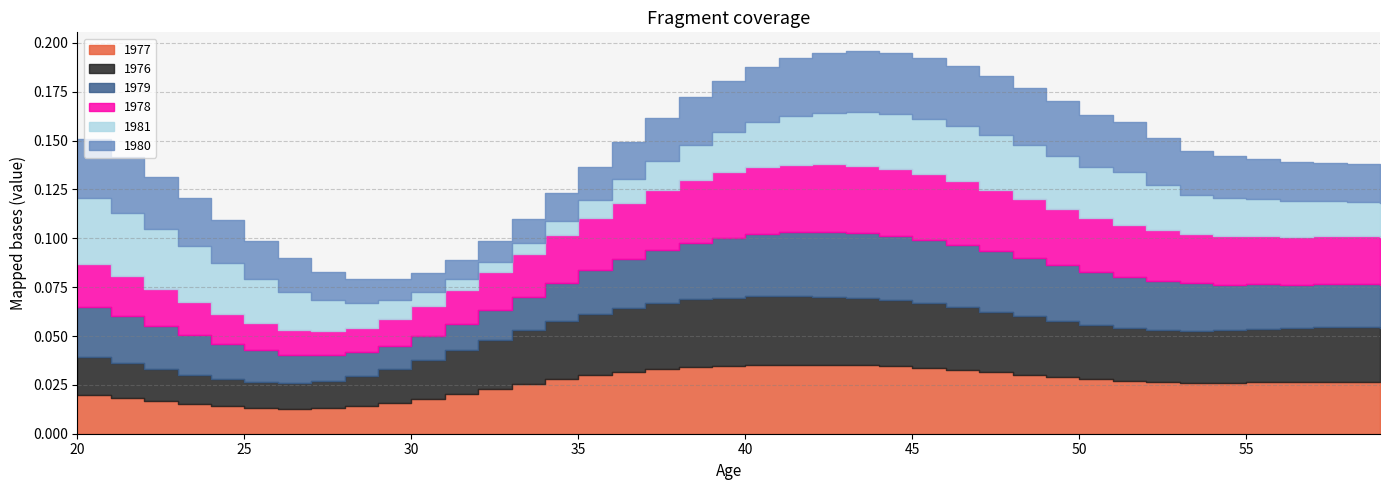

Which label corresponds to the smallest value in the chart?

32